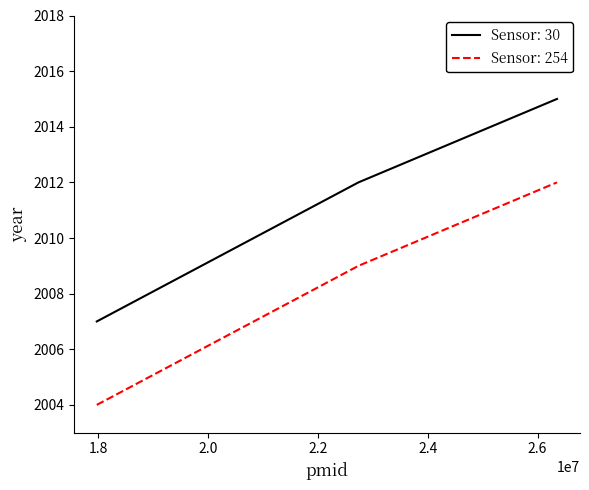

What is the highest value of the Sensor: 30 series?

2015